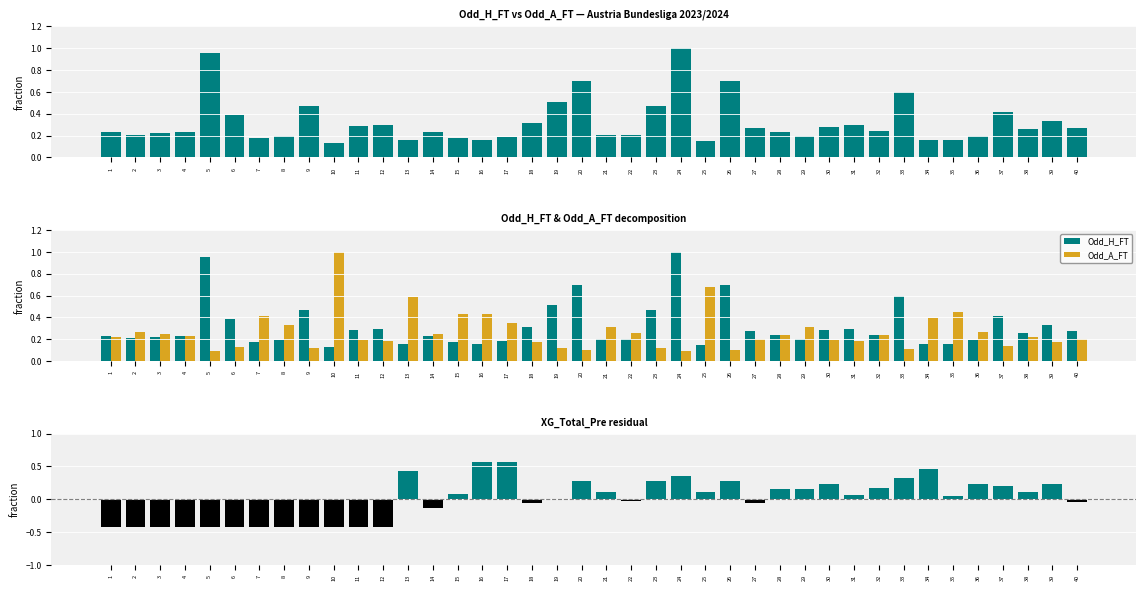

Which series has the widest spread of values?

XG_Total_Pre